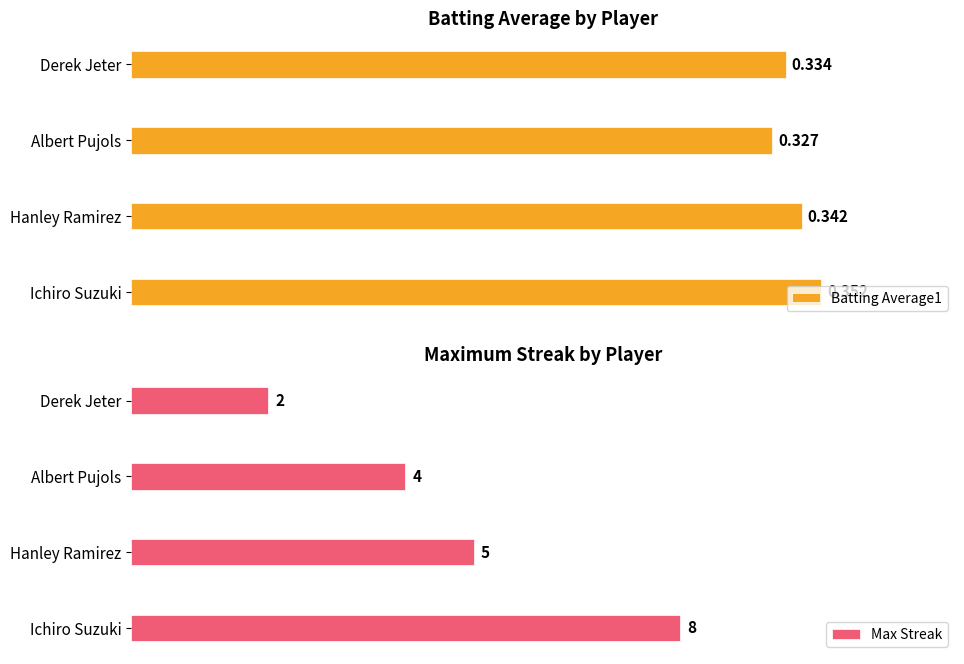

At which label does Batting Average1 reach its minimum?

Albert Pujols